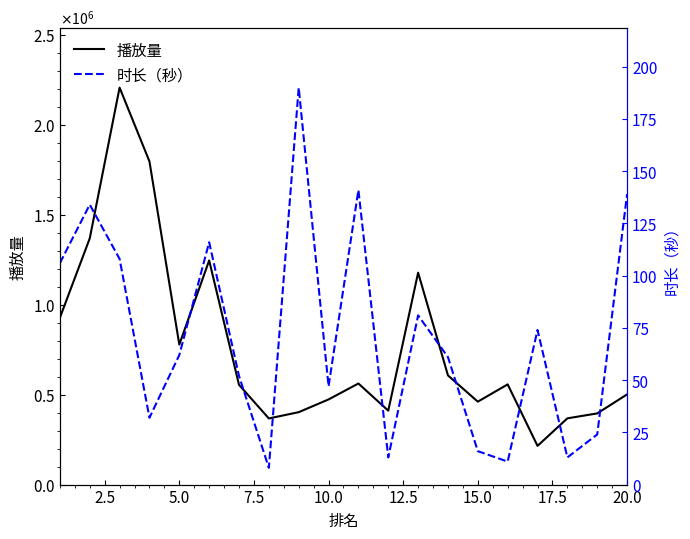

Does the chart display data point markers on the line(s)?

No